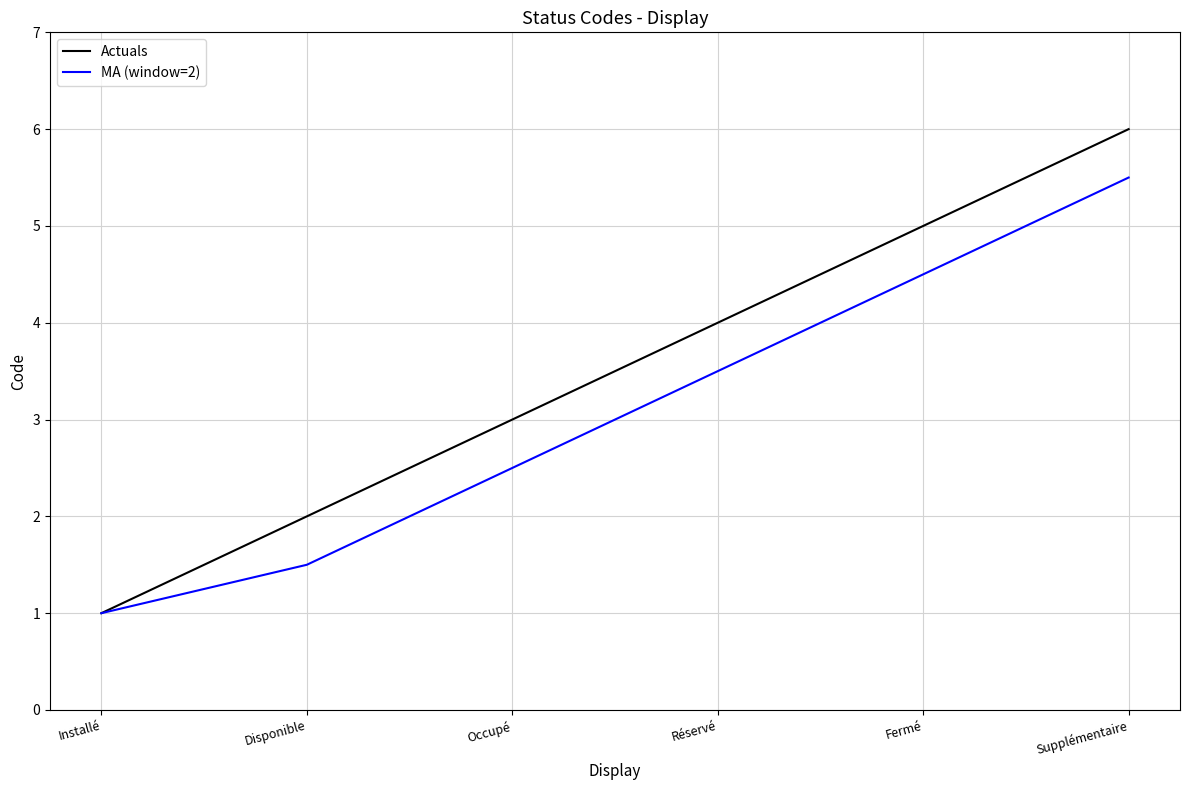

The value of MA (window=2) at Fermé is 7.4. True or false?

False